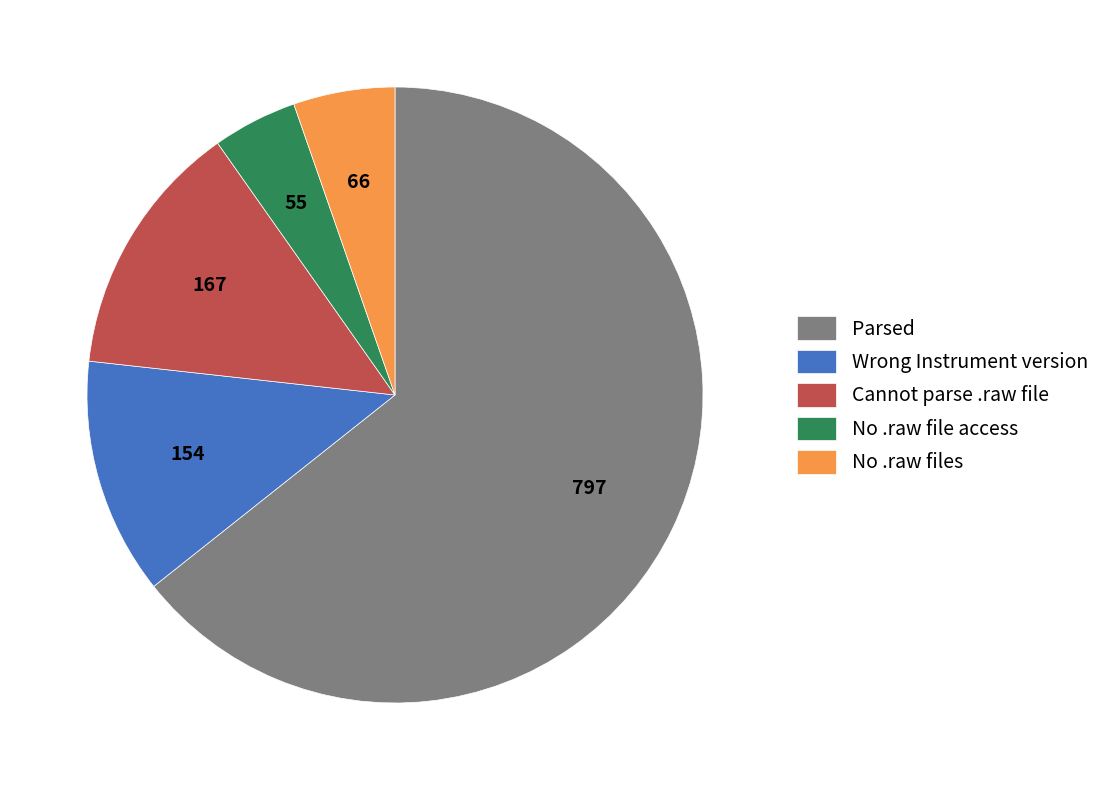

Which has a higher value, Wrong Instrument version or No .raw files?

Wrong Instrument version